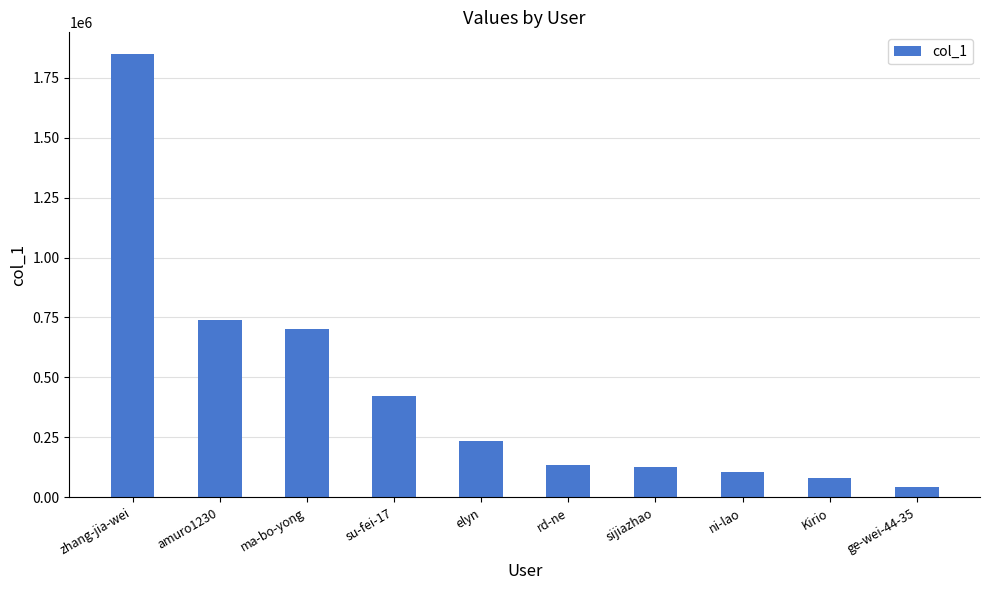

What is the minimum value shown in the chart?

44356